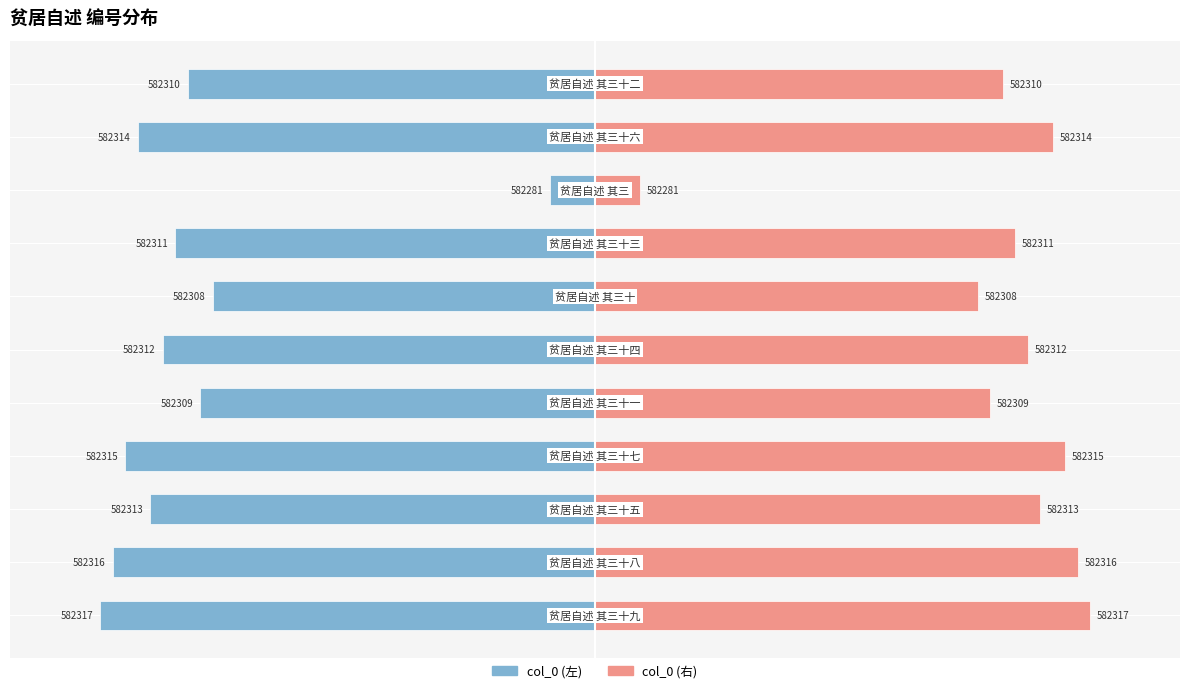

Count the number of data series in this chart.

2